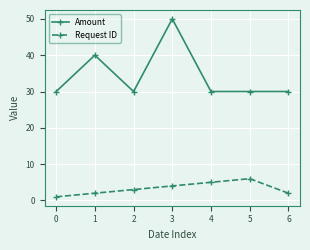

The value of Request ID at 5 is 4. True or false?

False